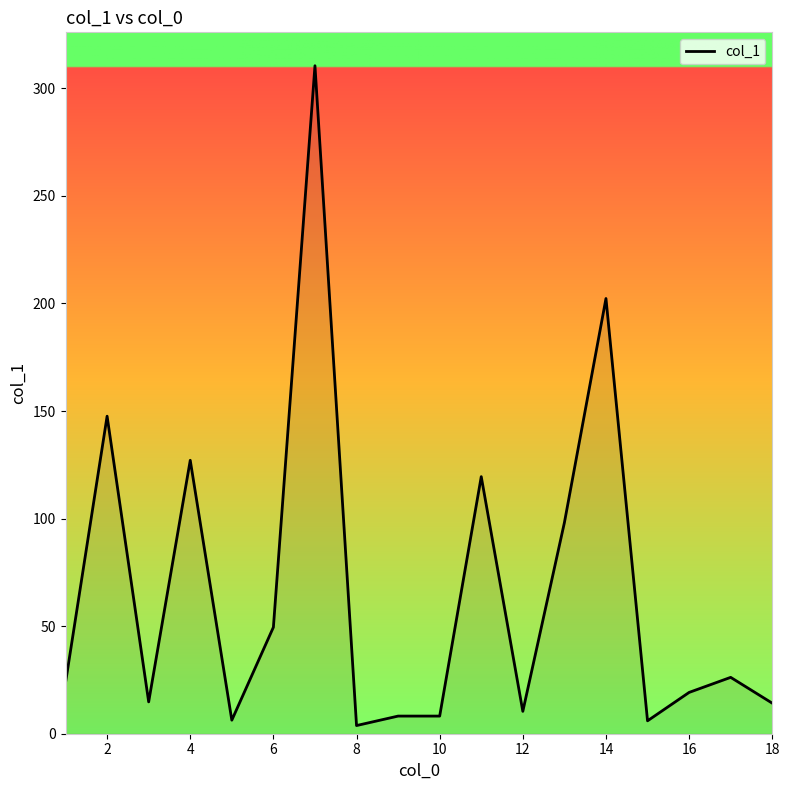

What is the maximum value shown in the chart?

310.5